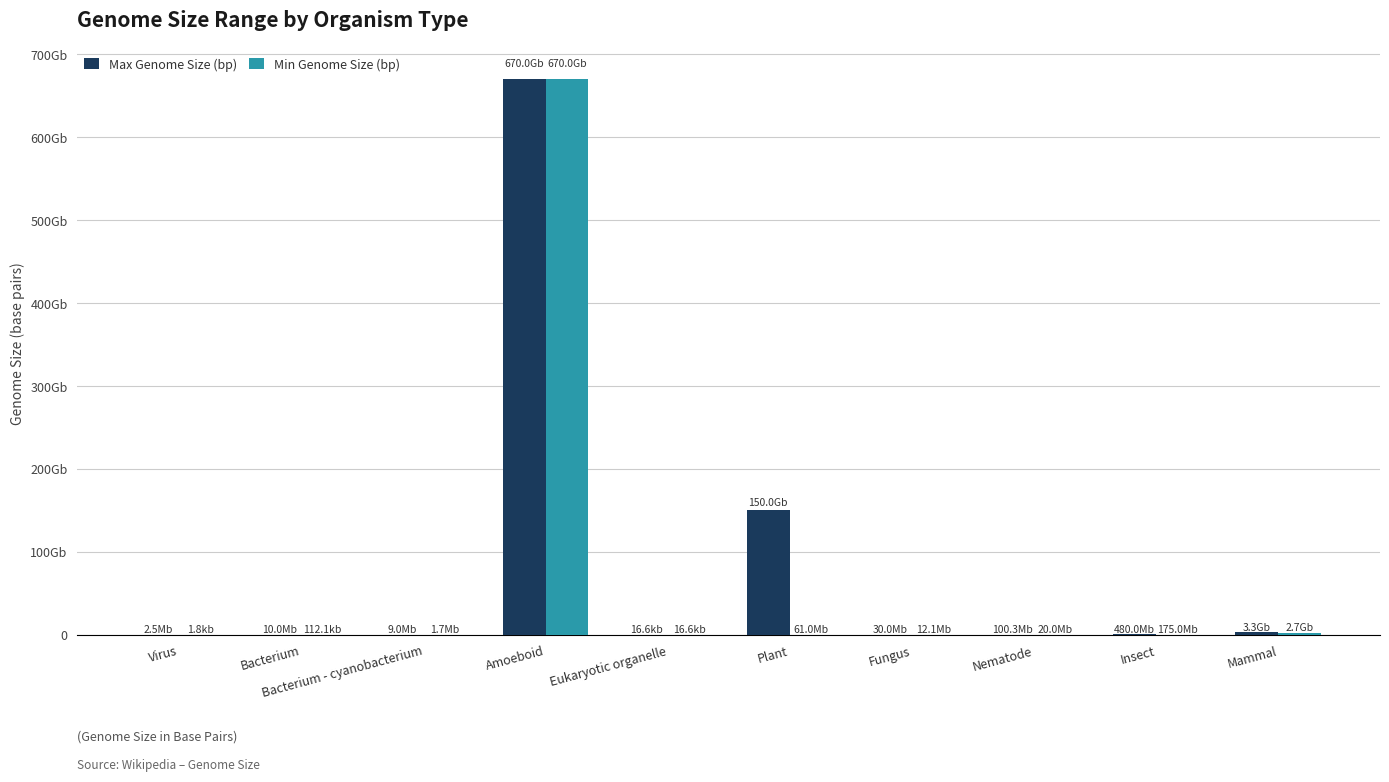

Does the chart contain stacked bars?

No